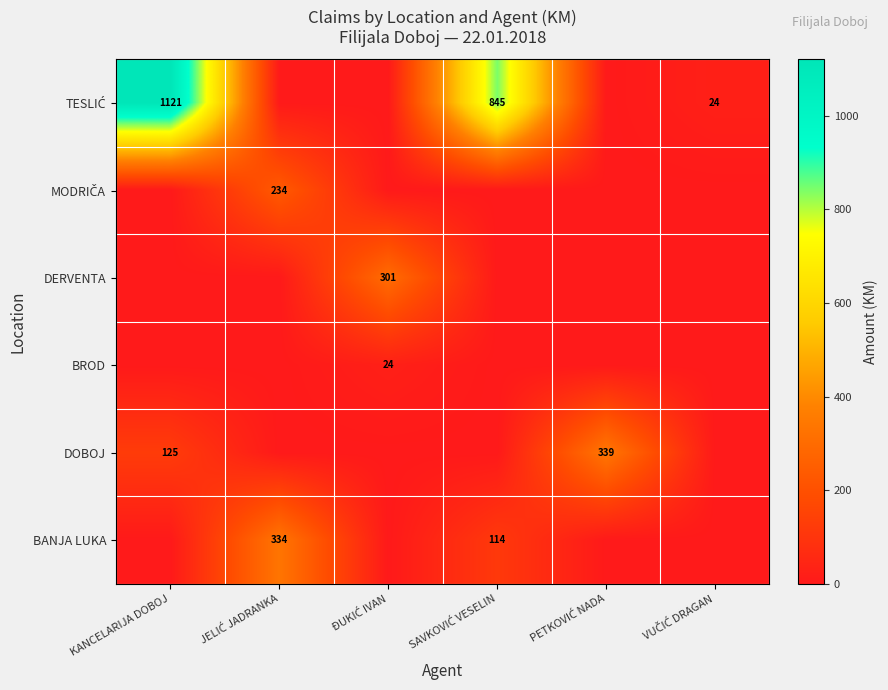

Is it true that DOBOJ equals 221 at KANCELARIJA DOBOJ?

False